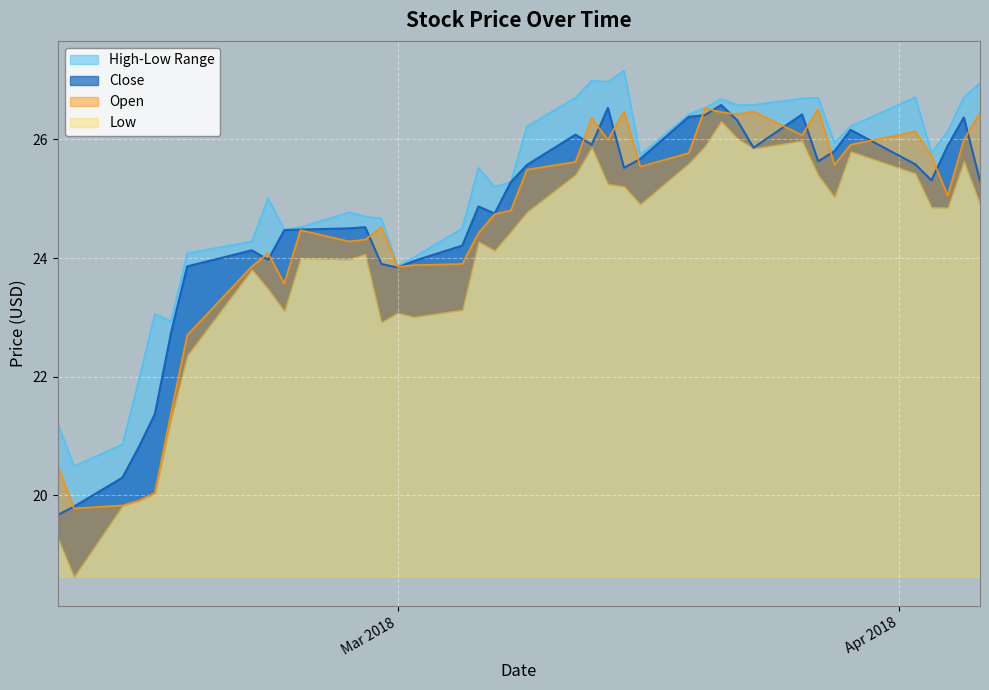

Between 2018-02-22 and 2018-03-27, which is larger?

2018-03-27